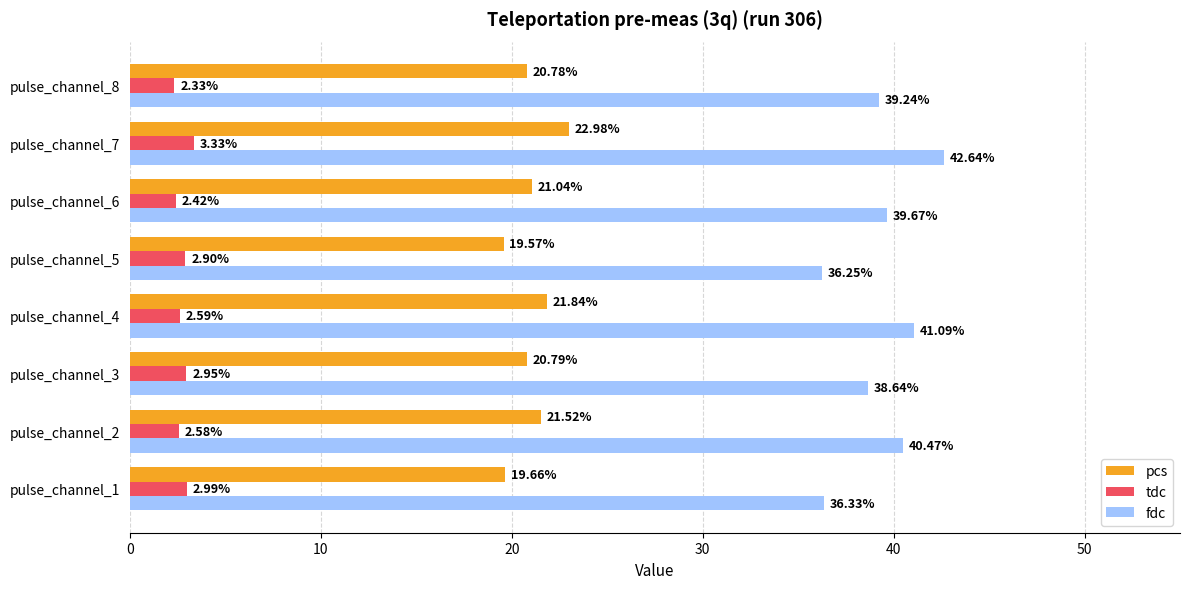

Which series has the largest range (max minus min)?

fdc